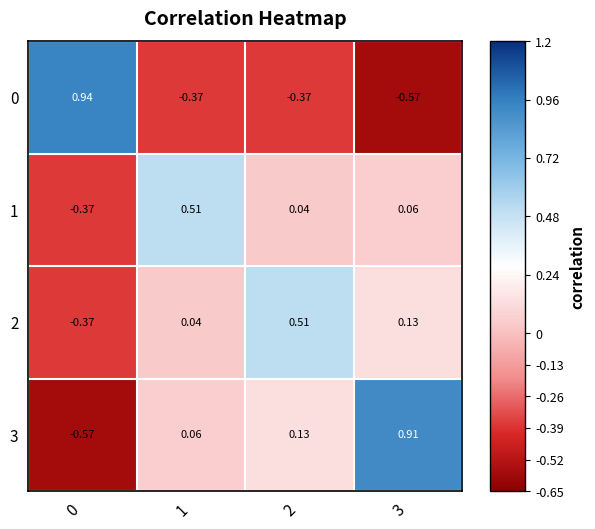

How many data points does each series have?

4